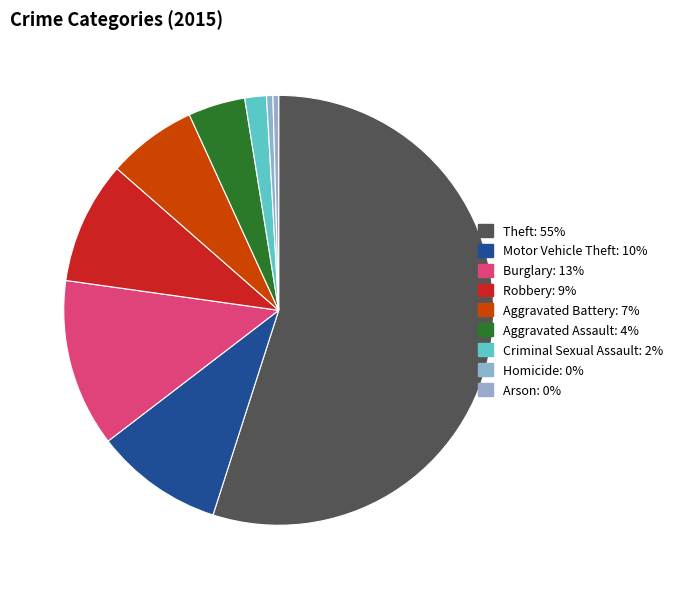

How many segments does this pie chart have?

9